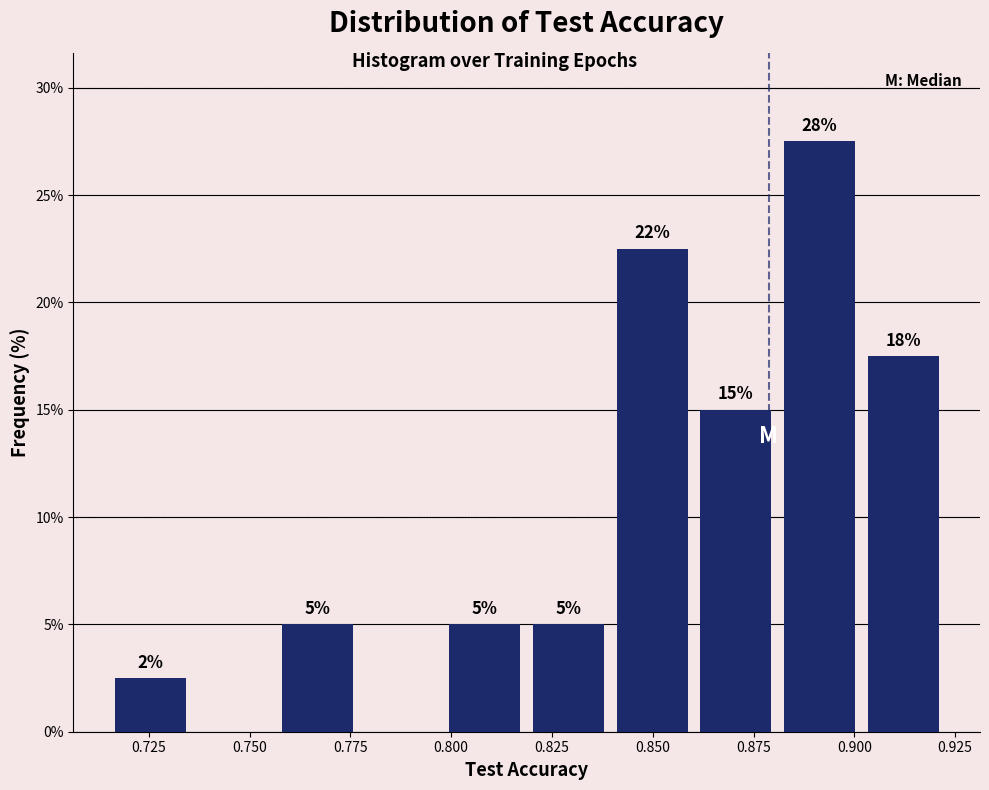

Which range on the x-axis has the tallest bar?

0.880 to 0.900